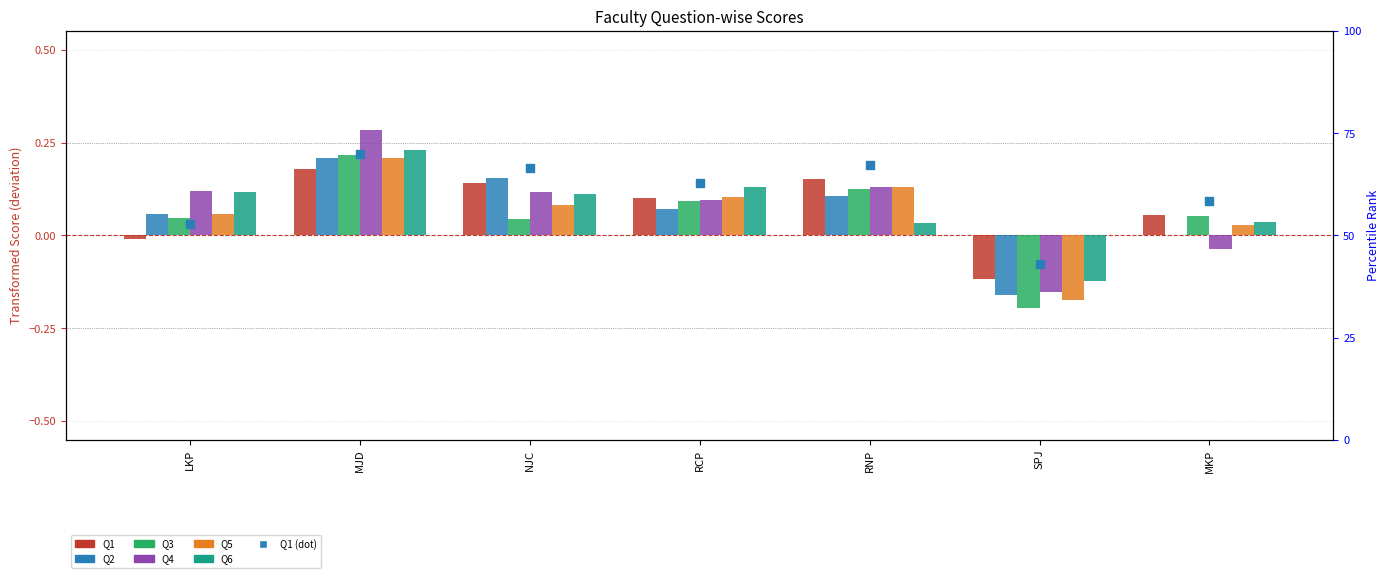

Which series has the widest spread of Y values?

Q4